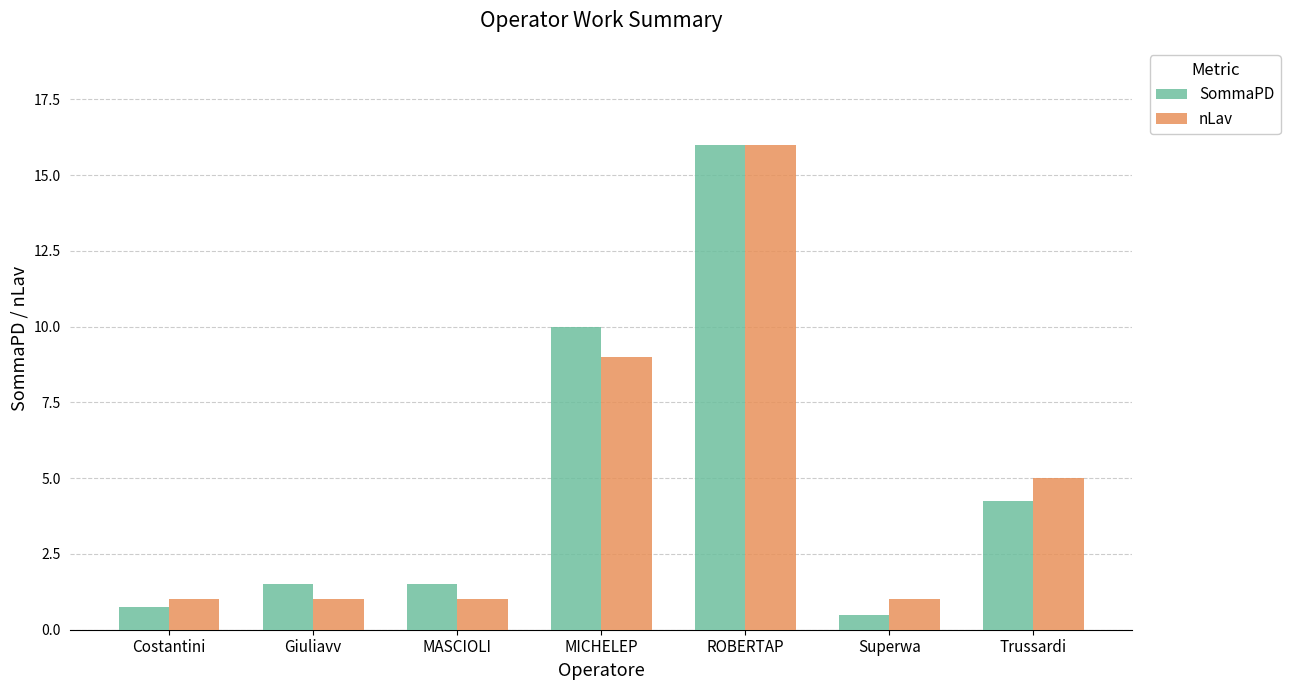

What is the smallest value displayed?

0.5